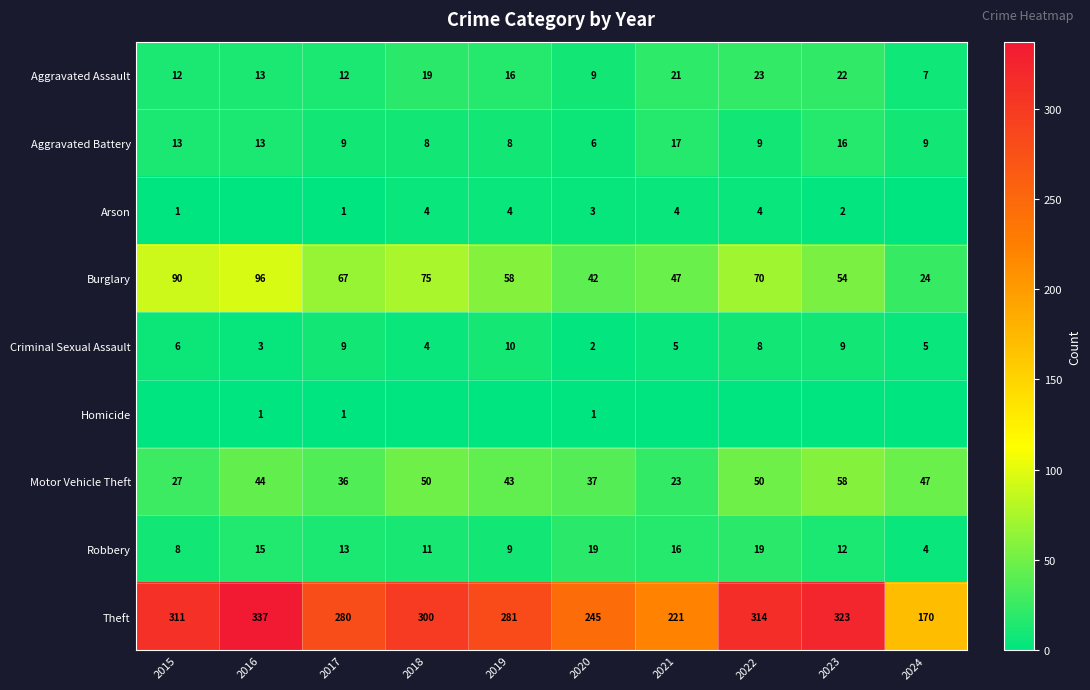

What is the difference between the maximum and minimum values in the Theft series?

167